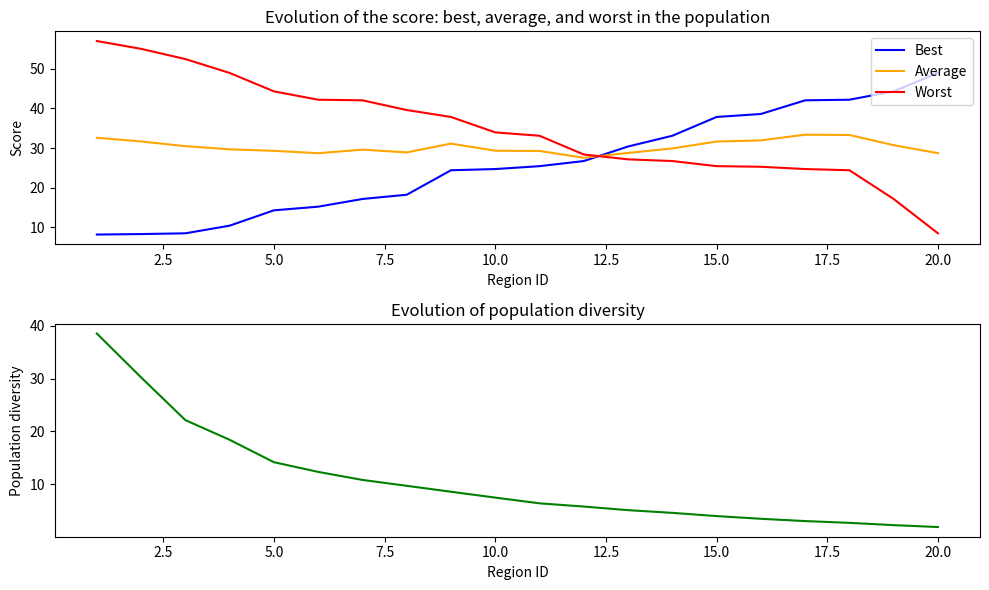

What is the value of the Diversity point at the 15th from the left?

4.0